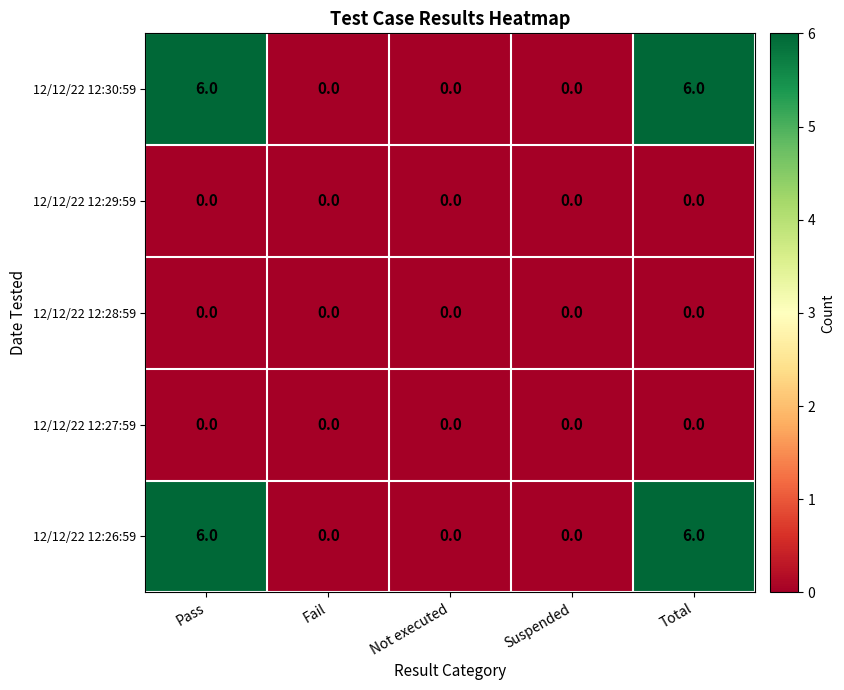

Is it true that 12/12/22 12:30:59 equals 0 at Suspended?

True